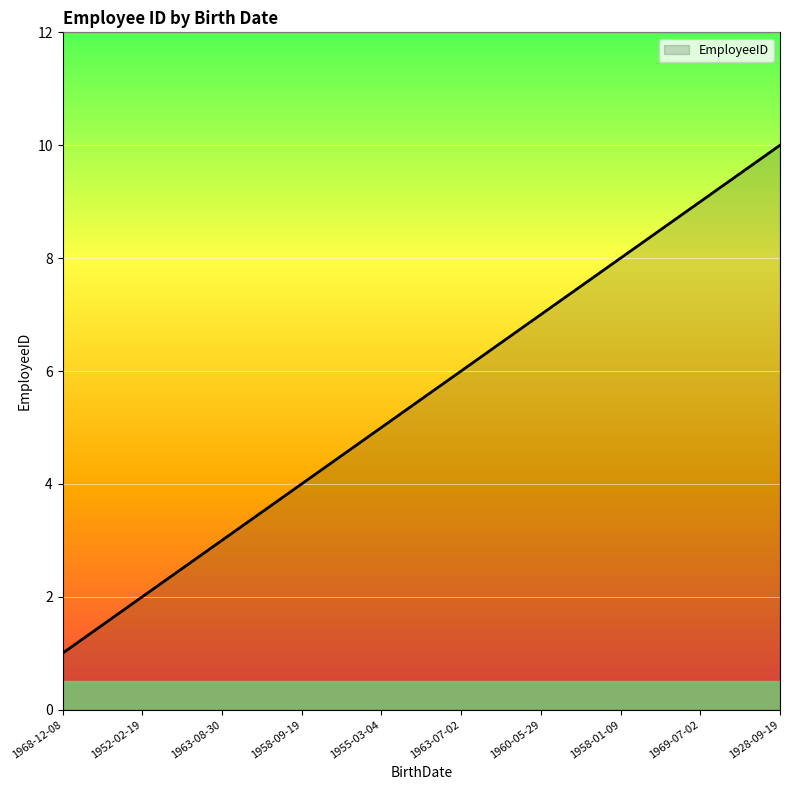

Reading right to left, list all the values displayed in this chart.

10	9	8	7	6	5	4	3	2	1